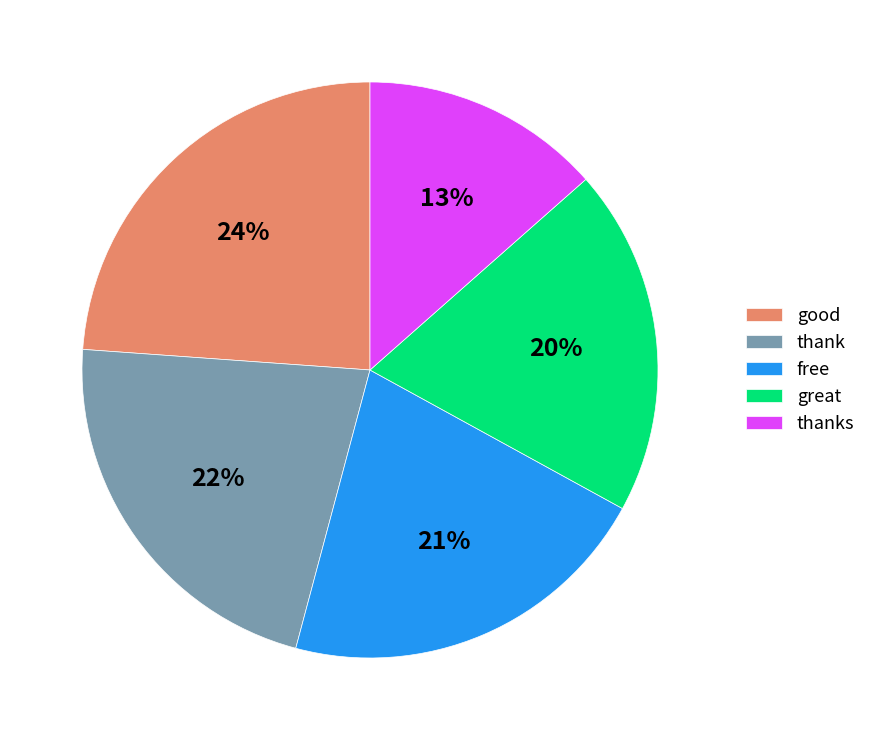

The thanks slice represents 13% of the pie. True or false?

True